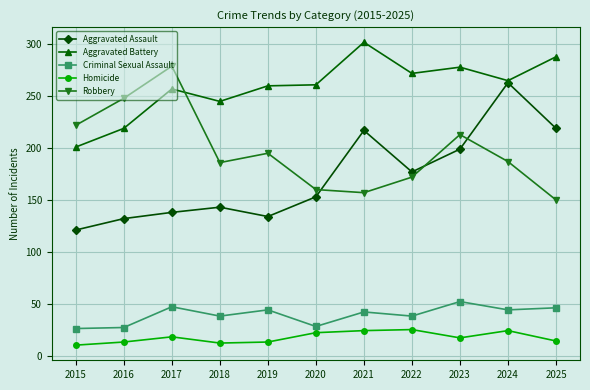

True or false: Criminal Sexual Assault has a value of 48 at 2020.

False